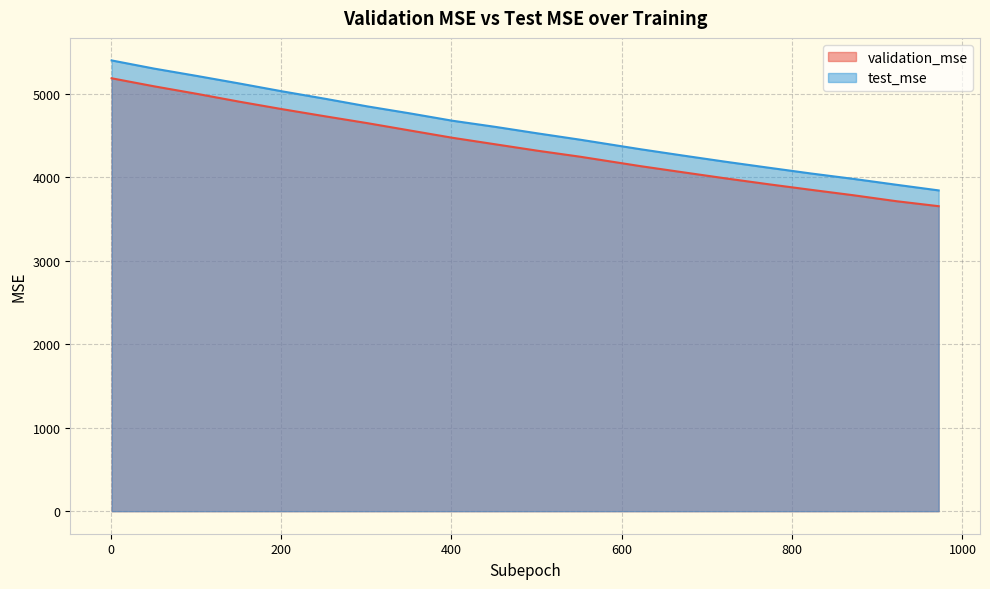

True or false: test_mse and validation_mse cross at least once.

False